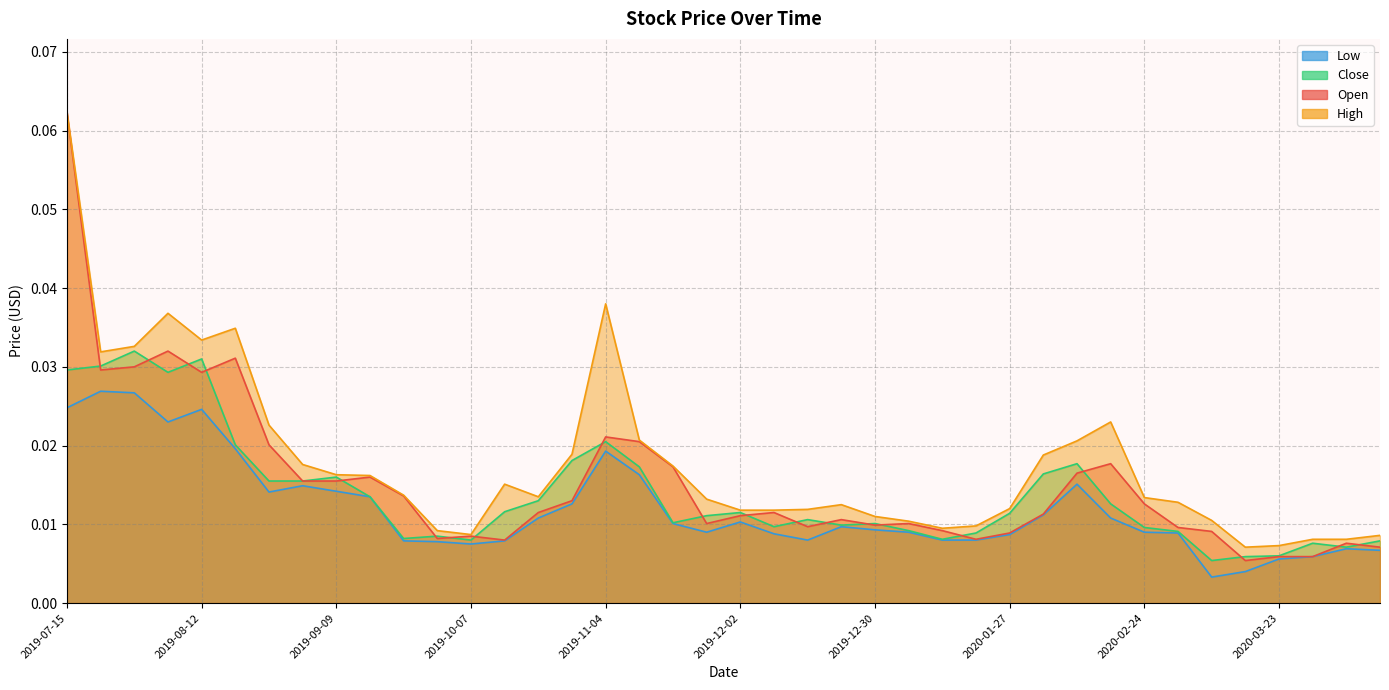

Is the value of High at 2019-12-23 greater than the value of Open at 2020-03-30?

Yes